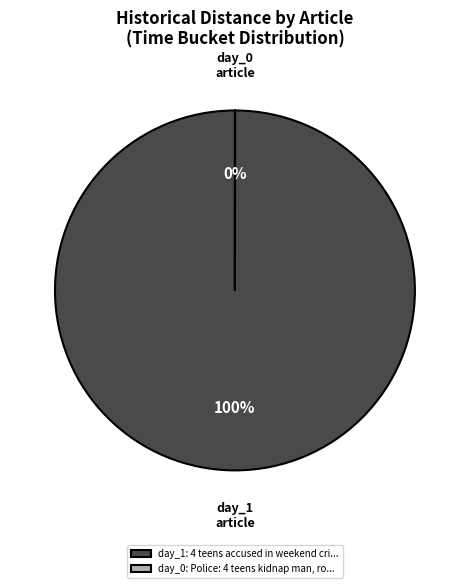

What is the largest slice in the pie chart?

day_1: 4 teens accused in weekend cri...